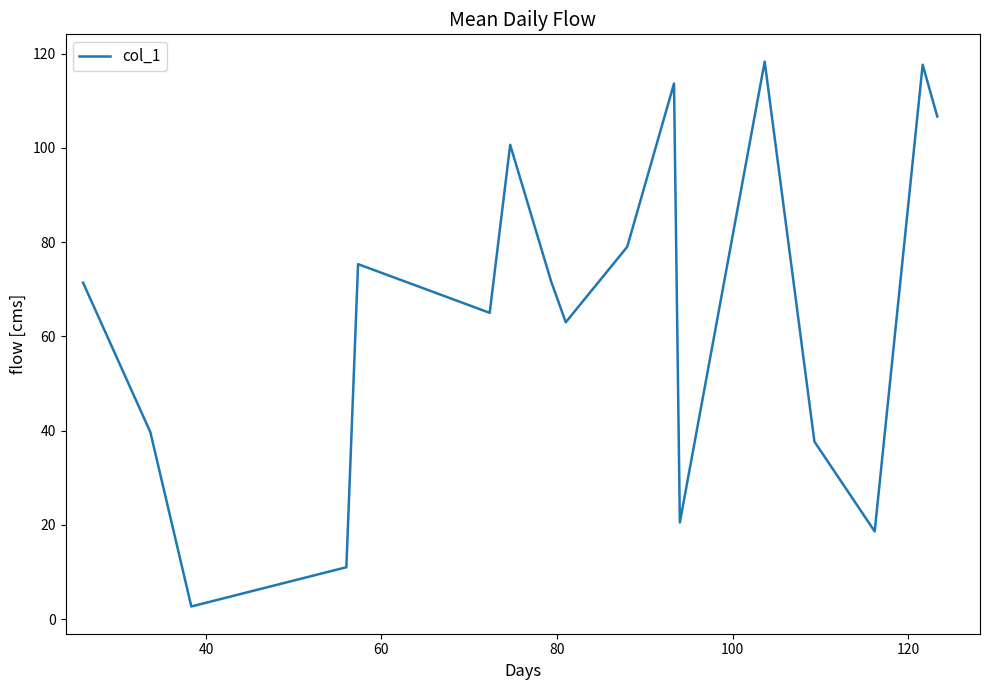

What is the maximum value shown in the chart?

118.3